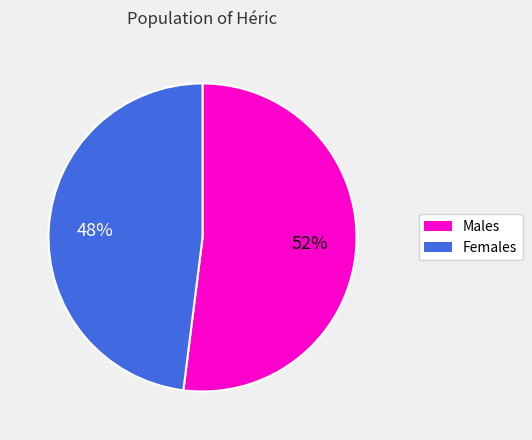

To the nearest percent, what is the difference between the largest and smallest slice percentages?

4%